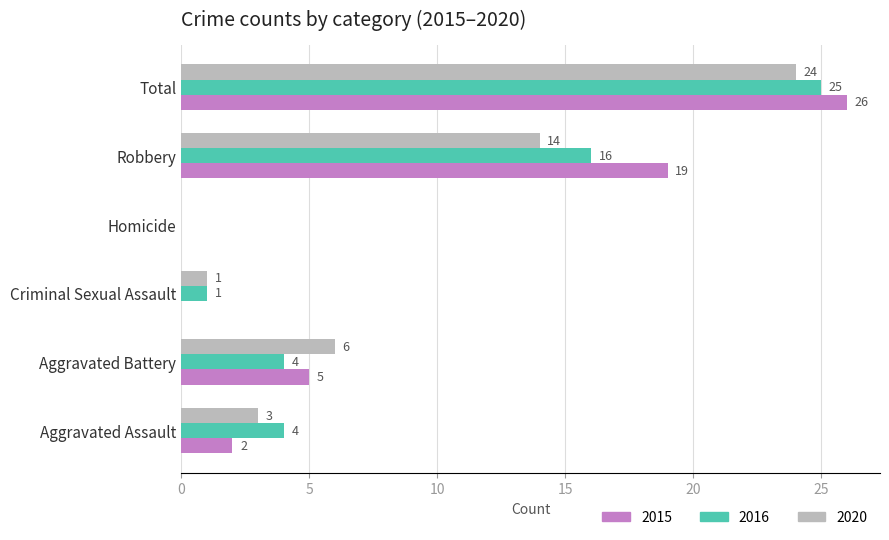

What are all the series names shown in the legend?

2015, 2016, 2020